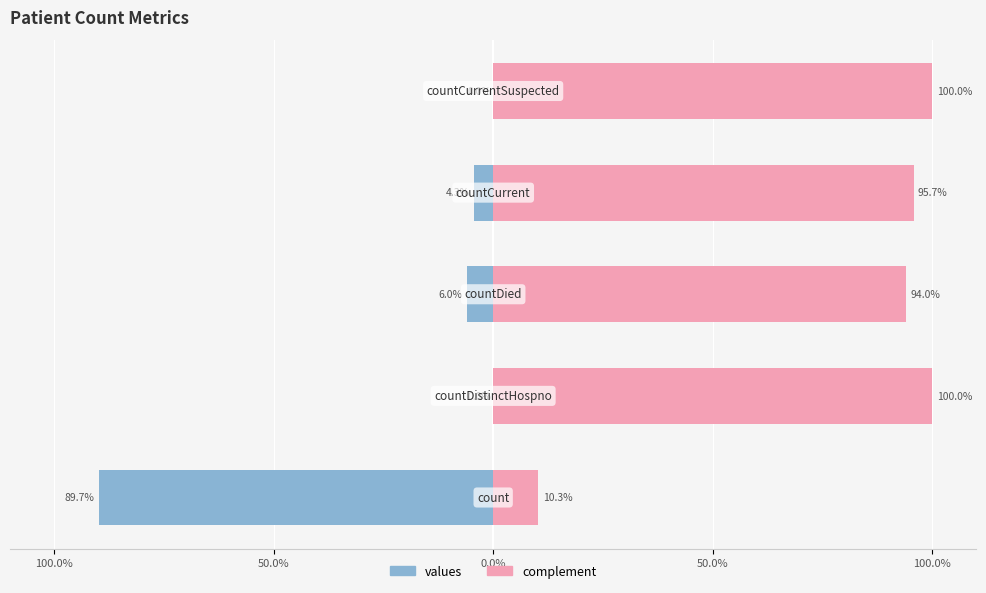

How many bars are there in each group?

2